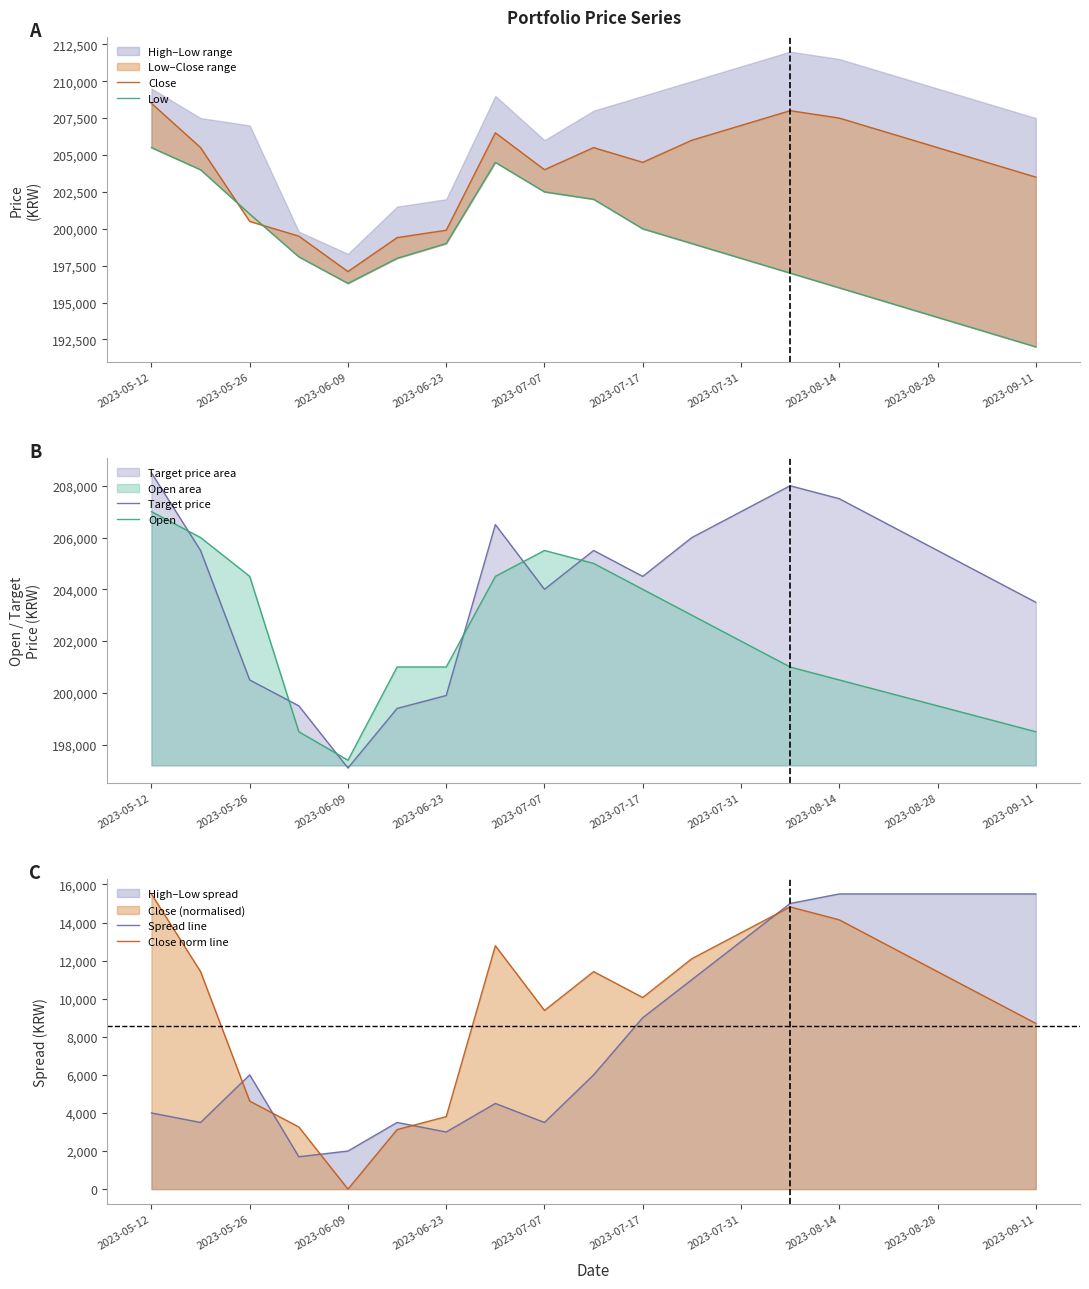

Which series ends up on top after the final intersection of Open and Close?

Close